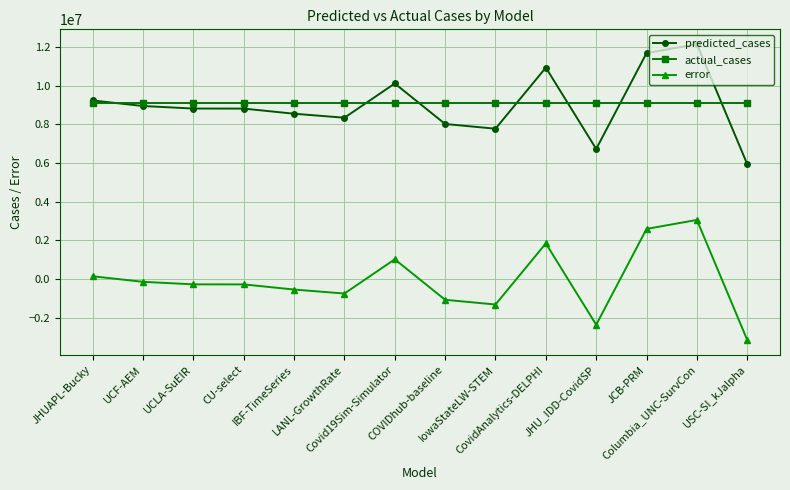

Does the chart have visible grid lines?

Yes